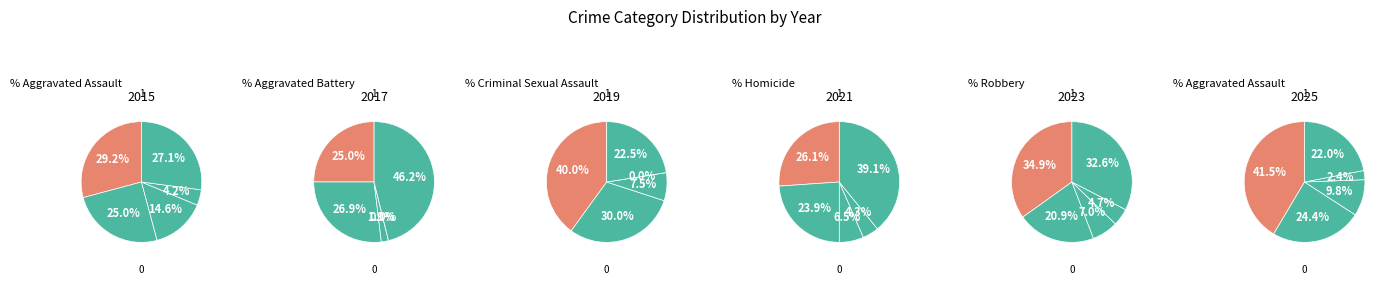

Between 7 and 0, which is larger?

7